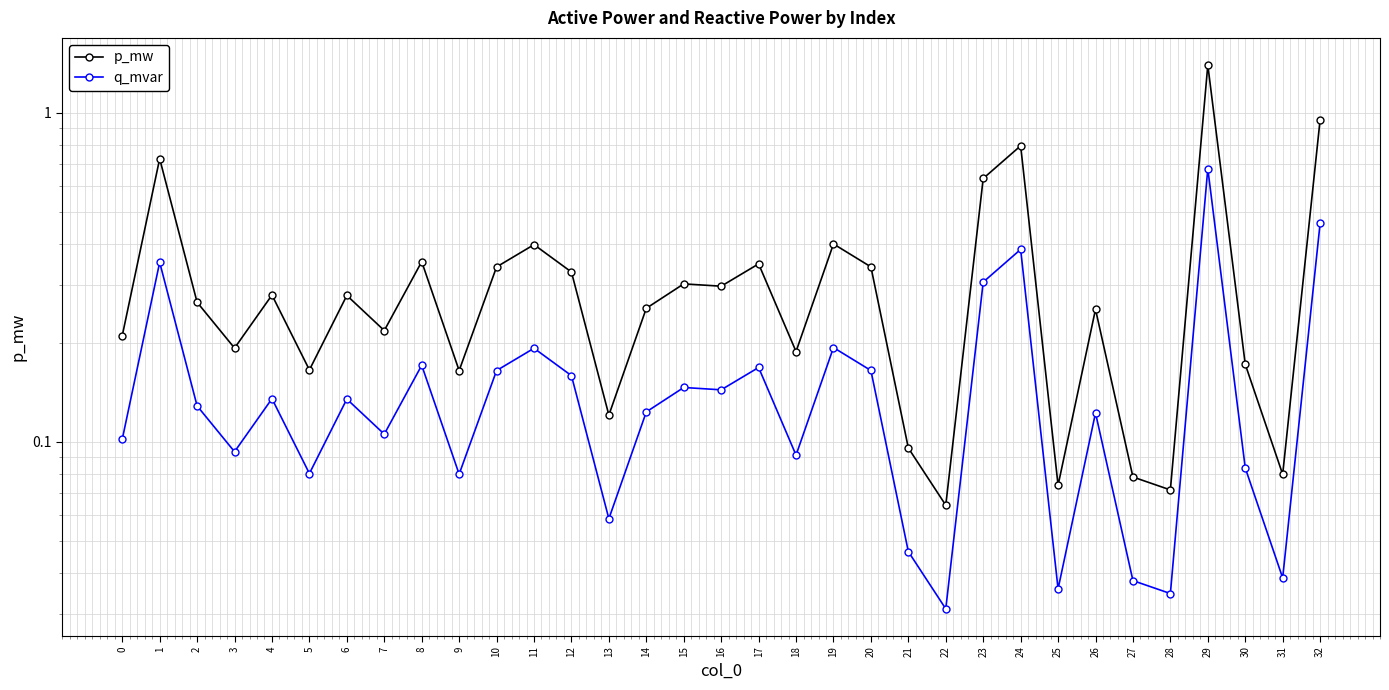

How many lines are shown in the chart?

2